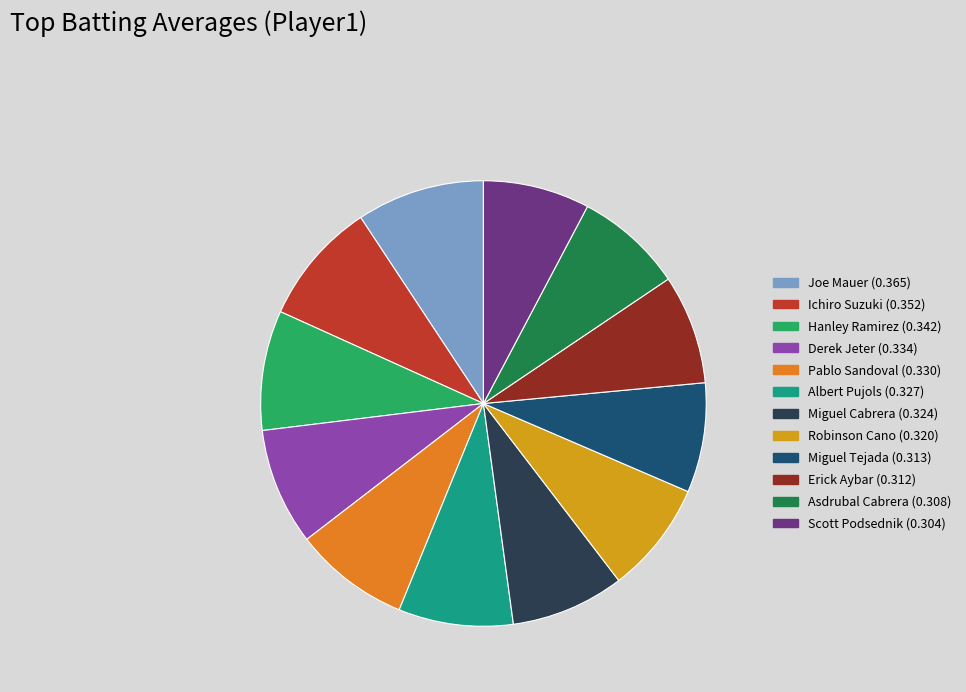

Which has a higher value, Scott Podsednik or Joe Mauer?

Joe Mauer